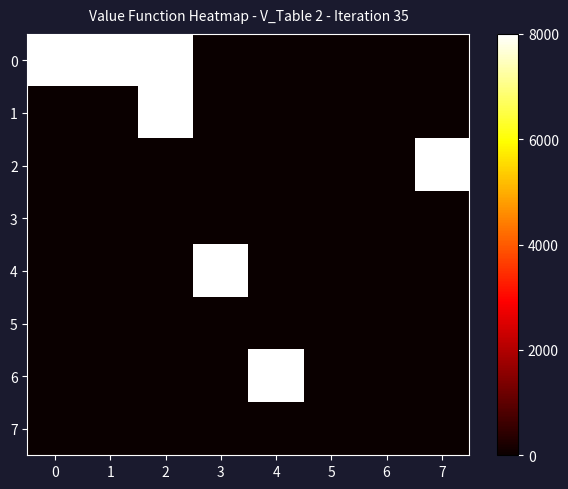

How many series are shown in this chart?

8